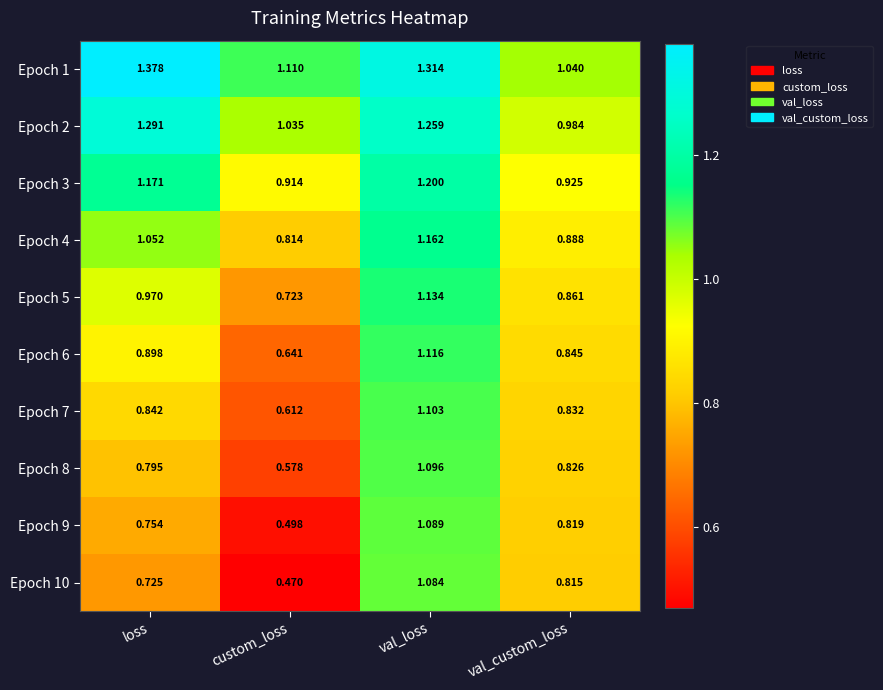

At which label is Epoch 9 closest to 0?

custom_loss